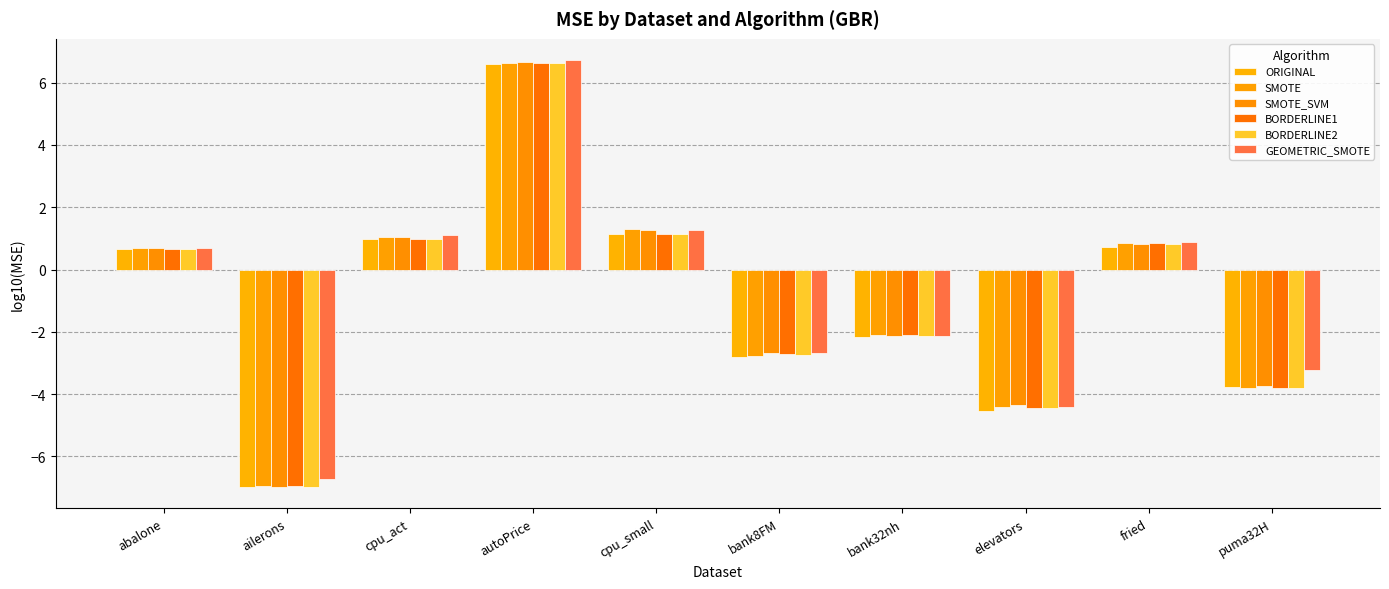

Which series has the largest range (max minus min)?

SMOTE_SVM